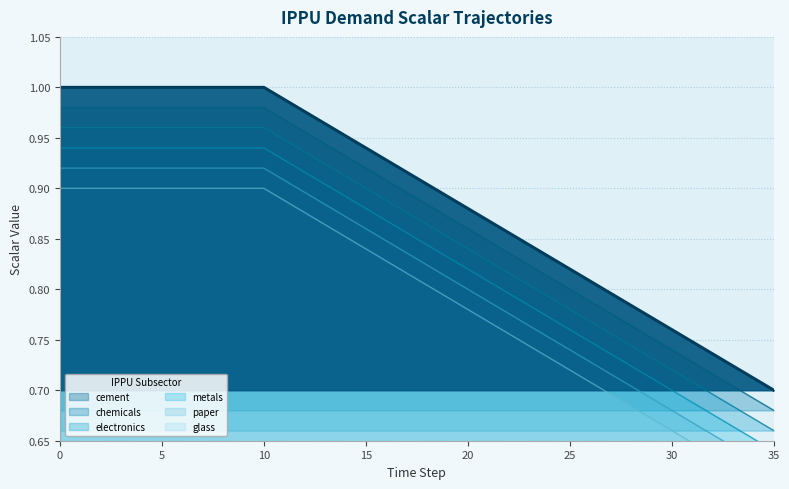

True or false: chemicals and electronics intersect in this chart.

False